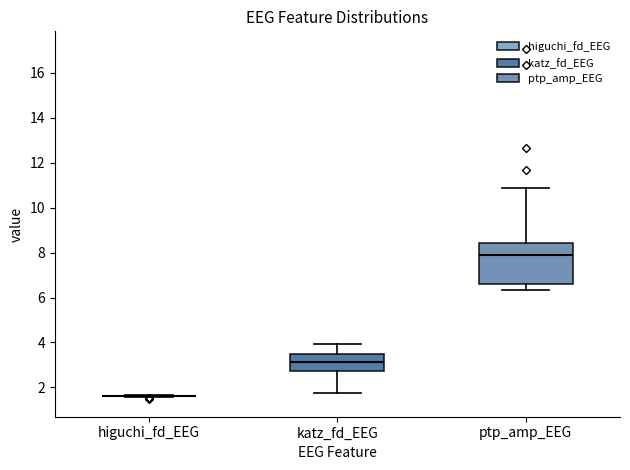

Reading left to right, transcribe this box plot: for each box, give where its median line is, the range the box spans, and where its two whiskers end, as read against the y-axis. The values are not printed on the chart, so give them approximately, as read against the axis.

higuchi_fd_EEG: box collapsed to a line at 1.6, whiskers 1.6 to 1.6
katz_fd_EEG: median 3.2, box 2.8 to 3.4, whiskers 1.8 to 4.0
ptp_amp_EEG: median 7.8, box 6.6 to 8.4, whiskers 6.4 to 10.8